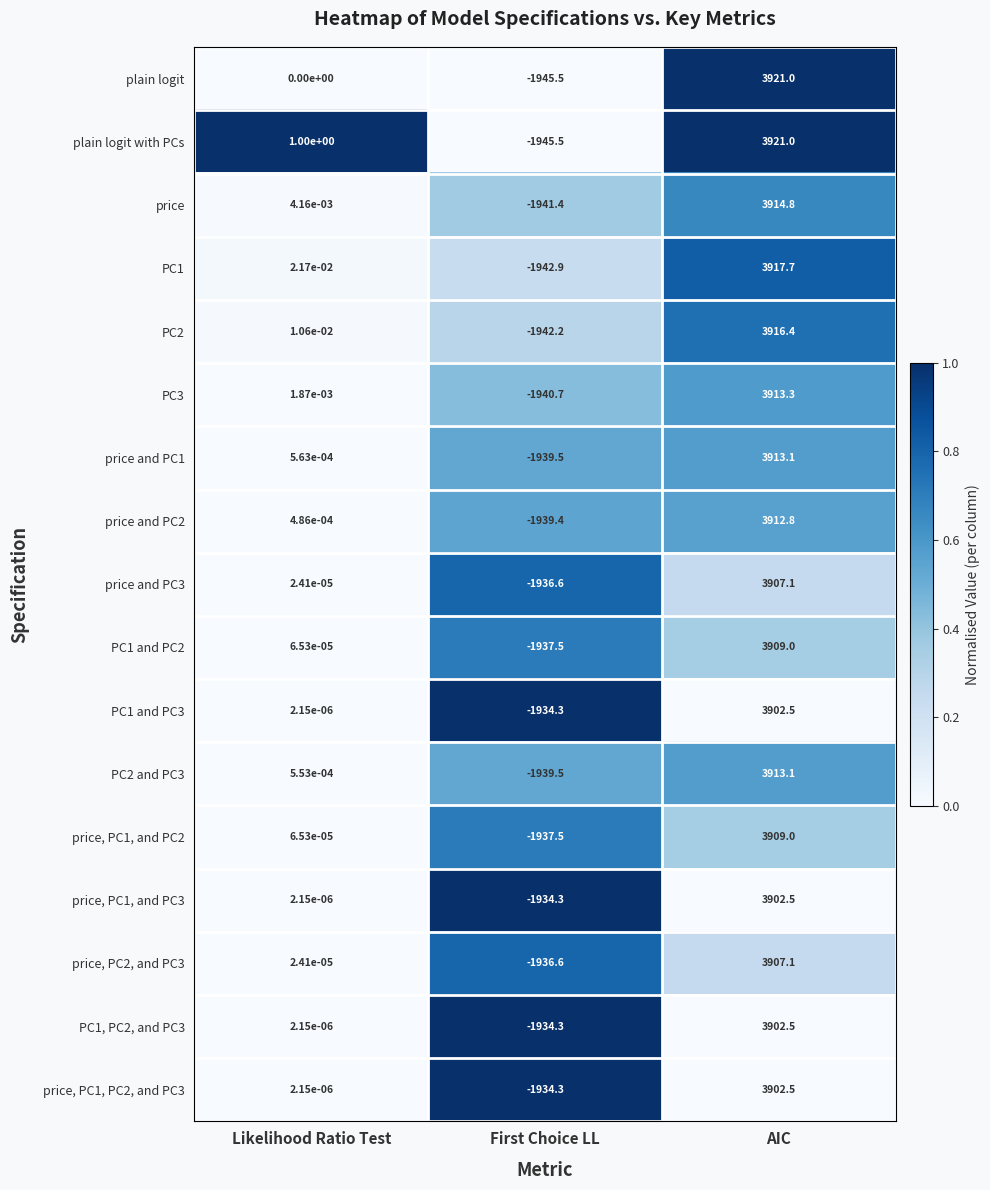

Count the number of data series in this chart.

17